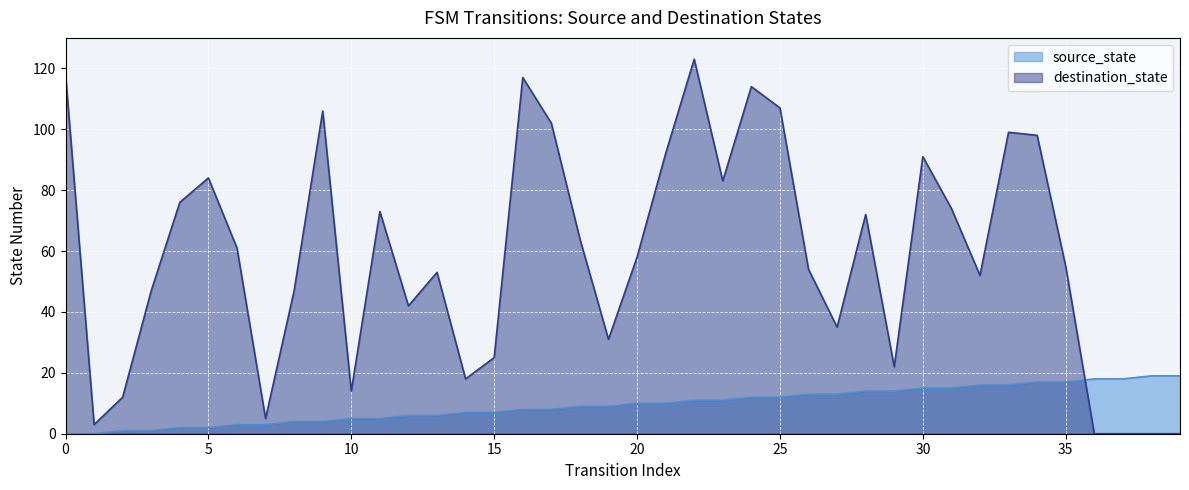

True or false: source_state has more than 2 interior local peaks.

False